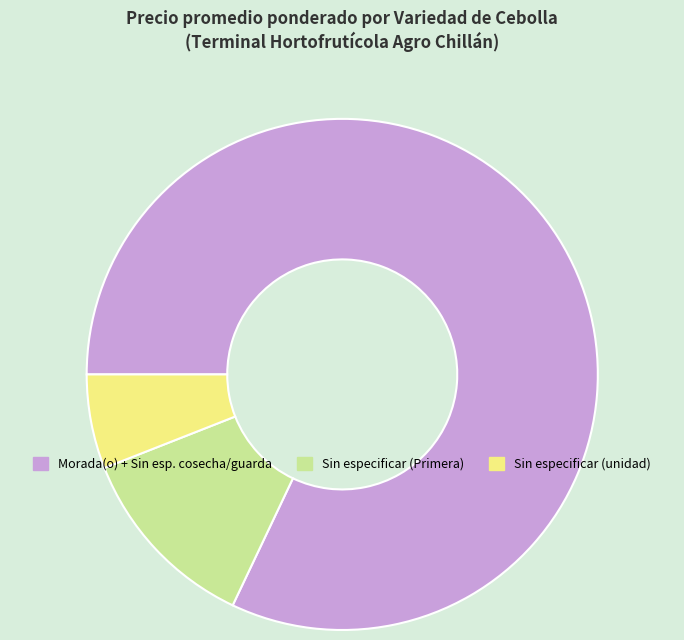

Does any single category account for the majority?

Yes